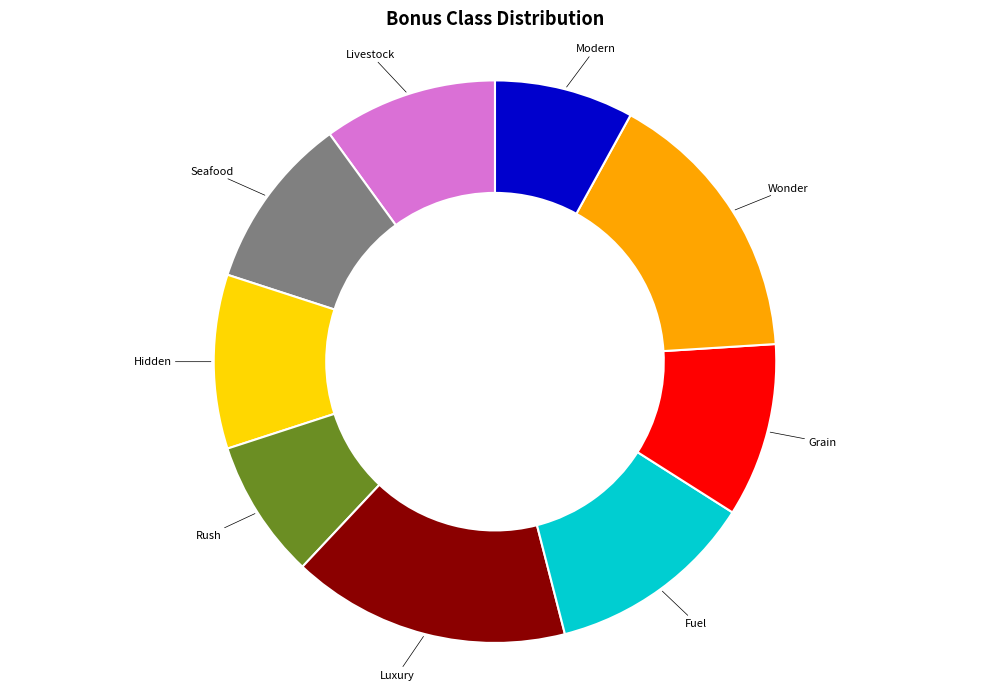

Does any single category account for the majority?

No